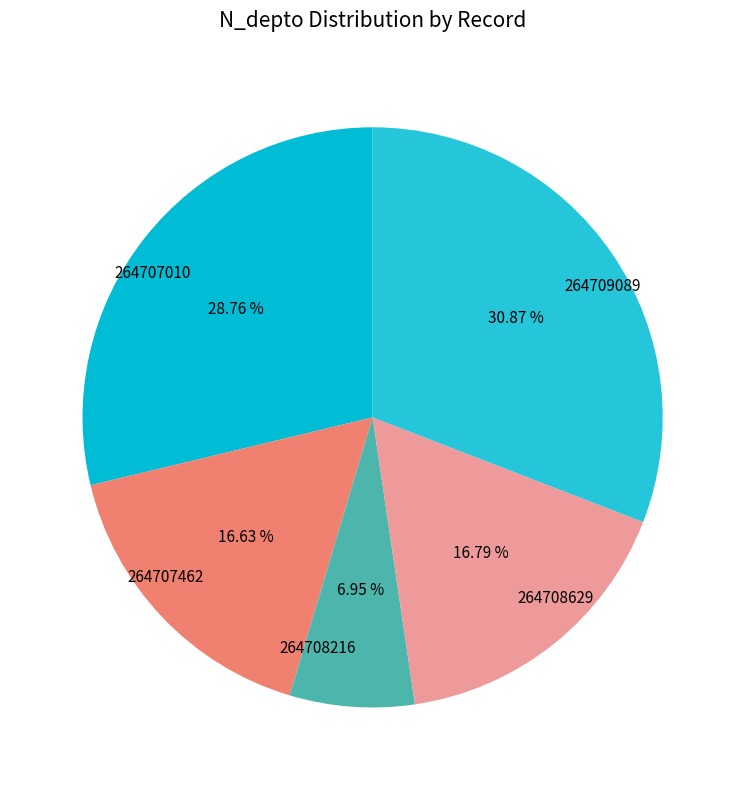

Is 264708629 the majority of the pie?

No